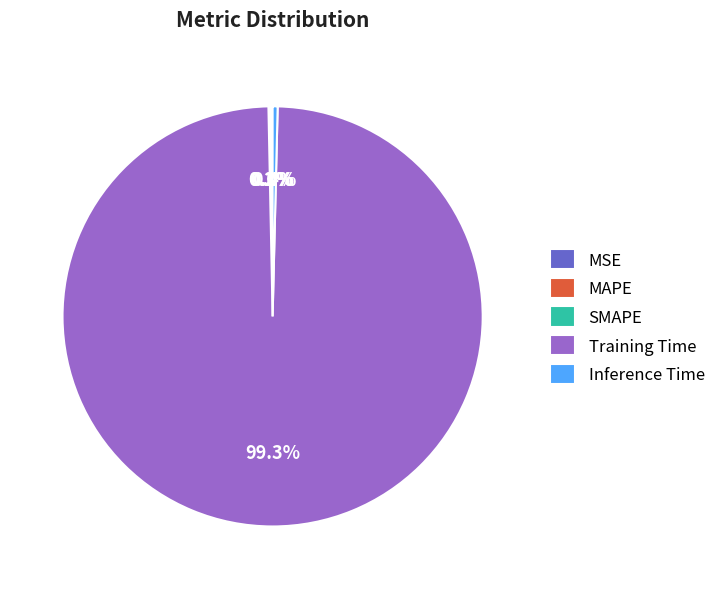

Does any single category account for the majority?

Yes